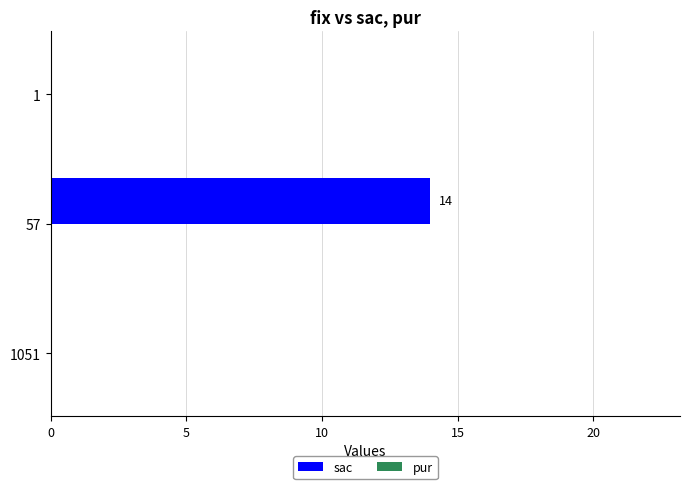

Are the bars horizontal?

Yes